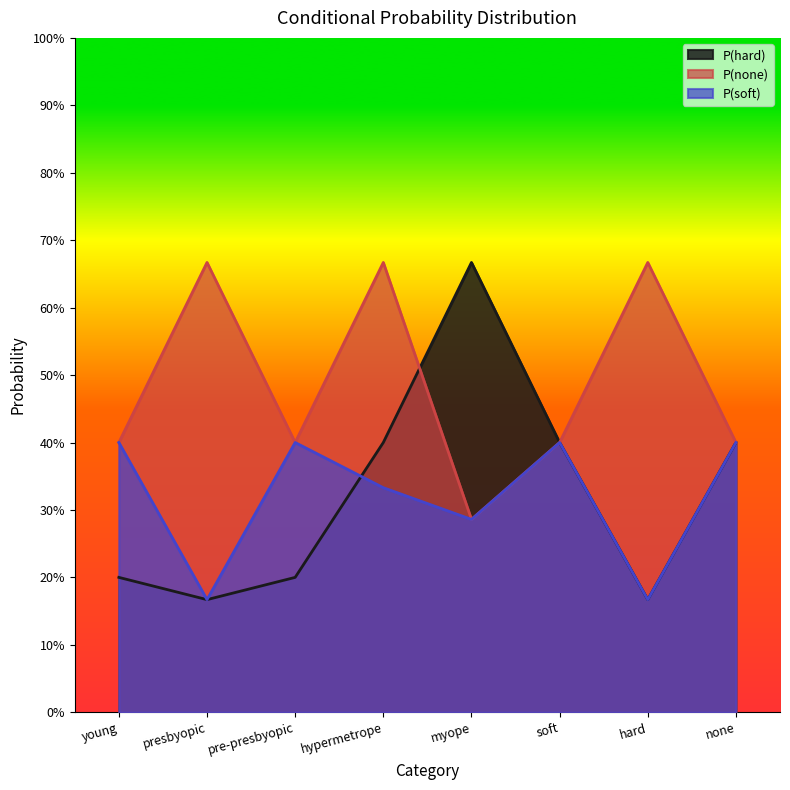

True or false: P(none) and P(soft) cross at least once.

False